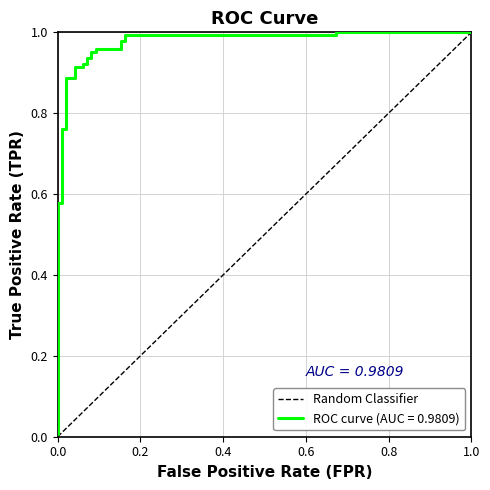

How many distinct data groups are displayed?

1